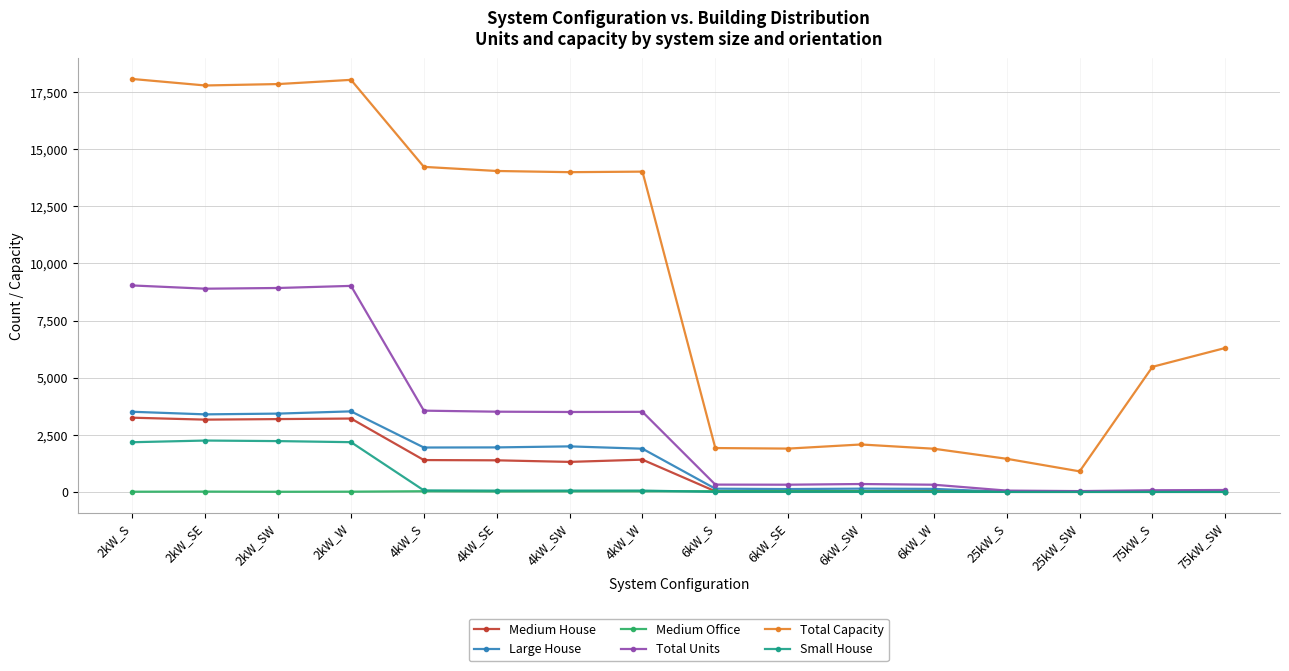

Is it true that Medium Office equals 32 at 6kW_S?

True